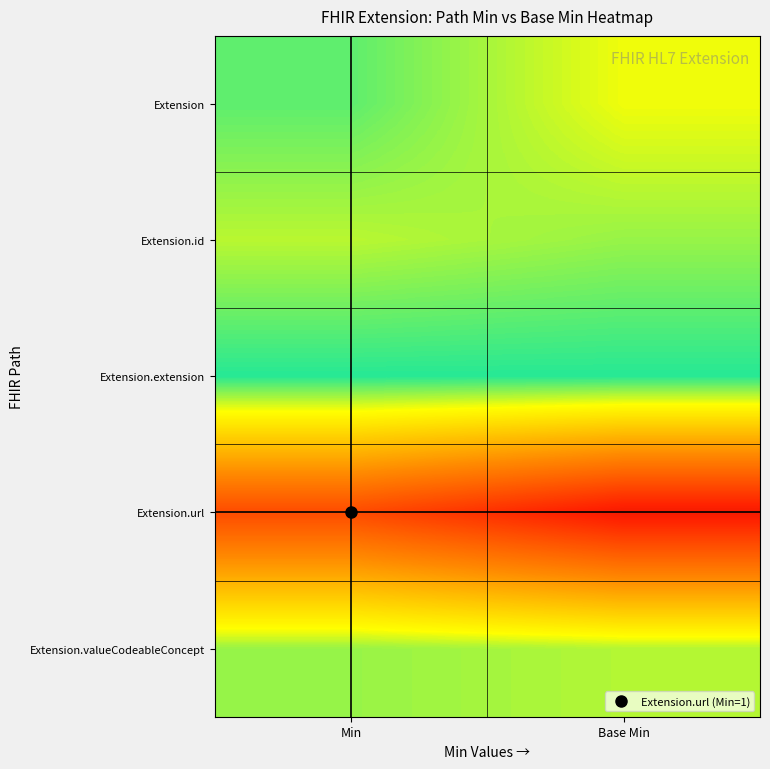

What is the total value across all series at Base Min?

2.0